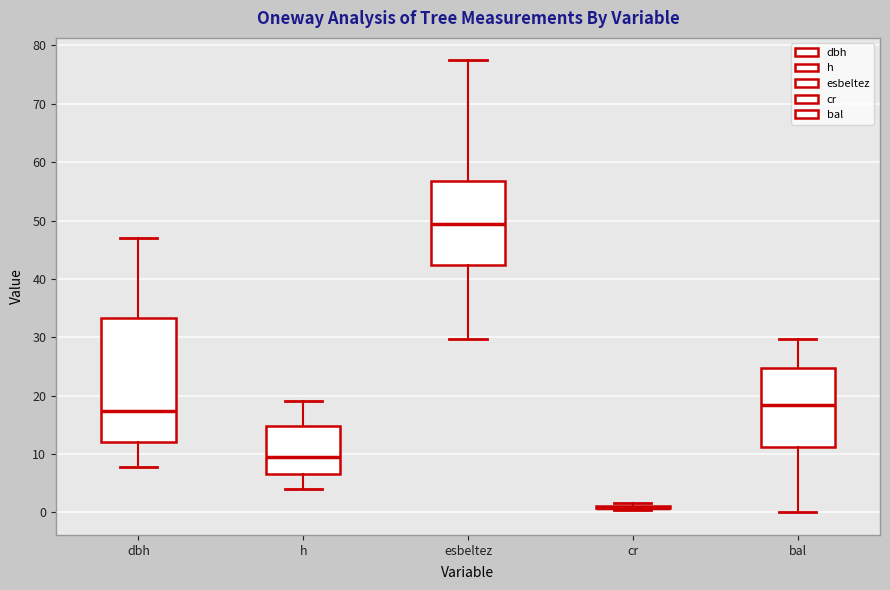

Reading left to right, transcribe this box plot: for each box, give where its median line is, the range the box spans, and where its two whiskers end, as read against the y-axis. The values are not printed on the chart, so give them approximately, as read against the axis.

dbh: median 17, box 12 to 33, whiskers 8 to 47
h: median 10, box 7 to 15, whiskers 4 to 19
esbeltez: median 49, box 42 to 57, whiskers 30 to 77
cr: box collapsed to a line at 1, whiskers 0 to 2
bal: median 18, box 11 to 25, whiskers 0 to 30